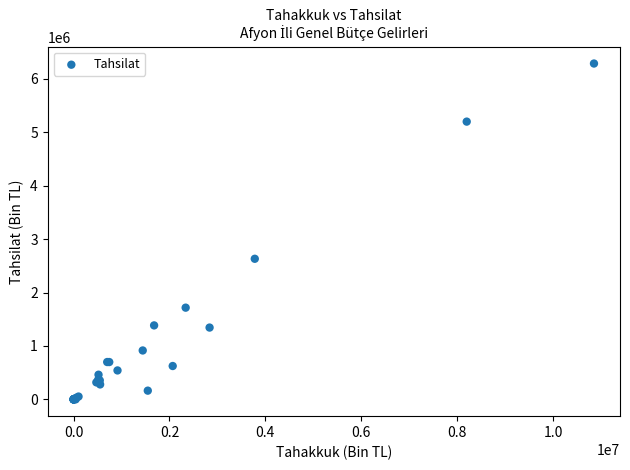

What Y value in the scatter plot is closest to 3143997?

2632190.0